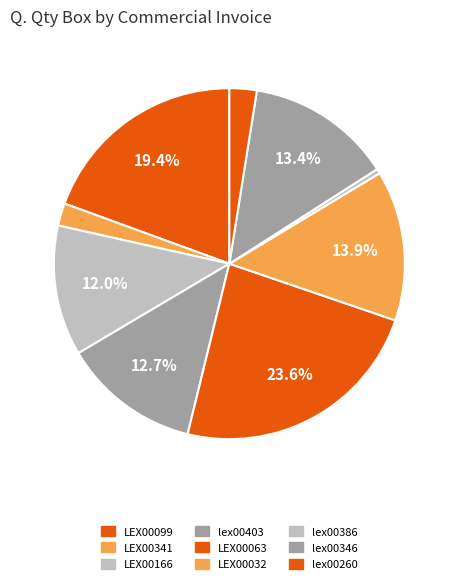

How many slices are in this pie chart?

9